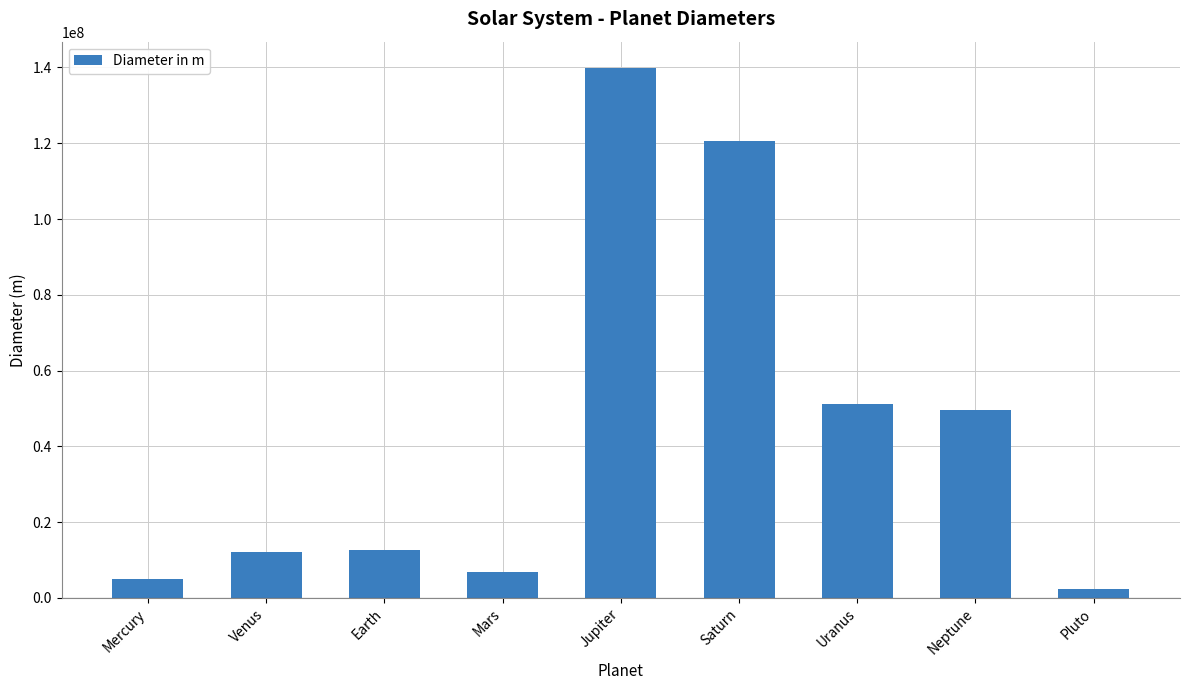

The chart shows a value of 6787000 at Mars. True or false?

True